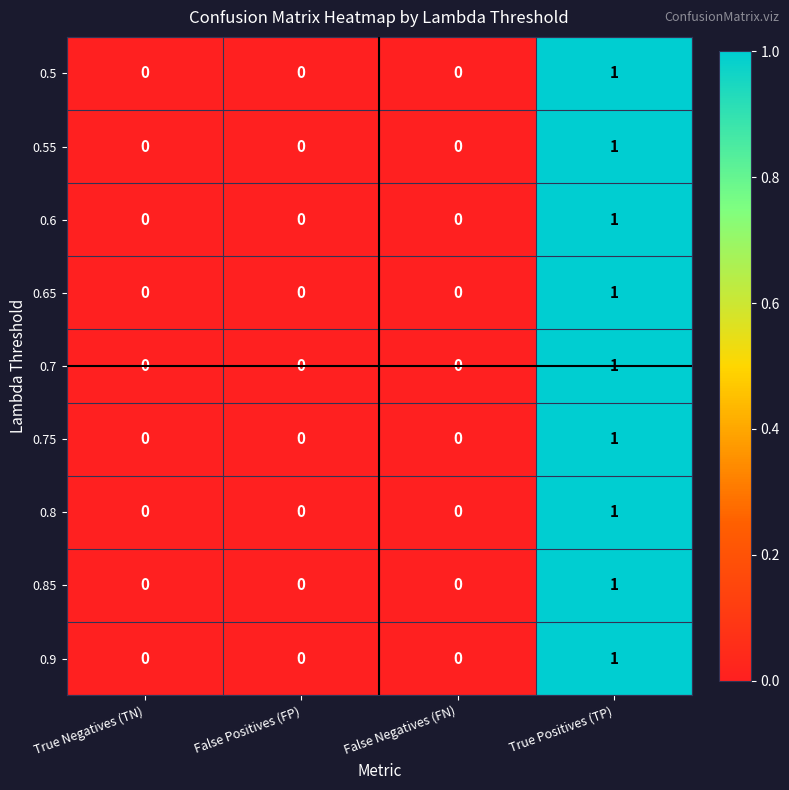

The value of 0.65 at True Negatives (TN) is 0. True or false?

True